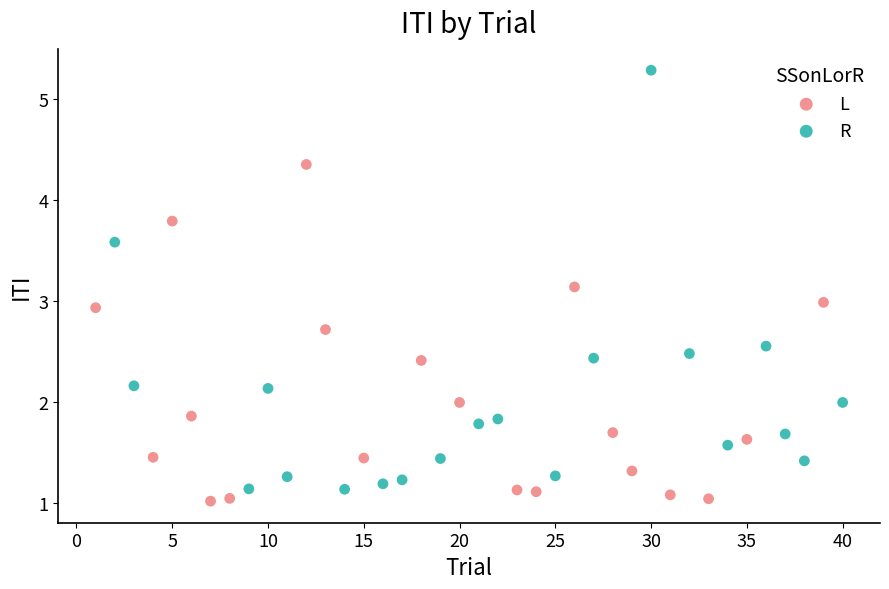

Which series reaches the maximum Y coordinate?

R